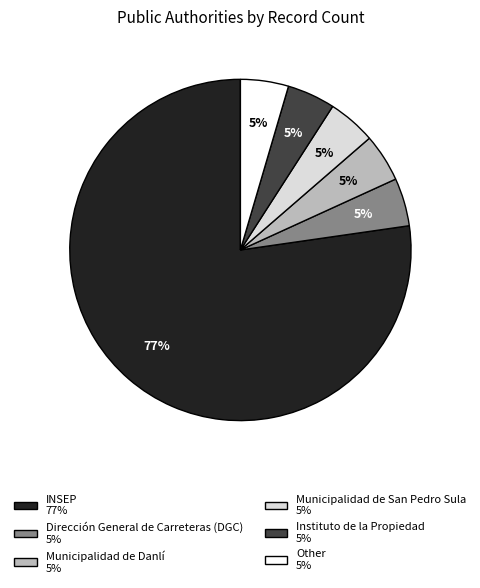

Is there any slice that represents more than half of the pie?

Yes